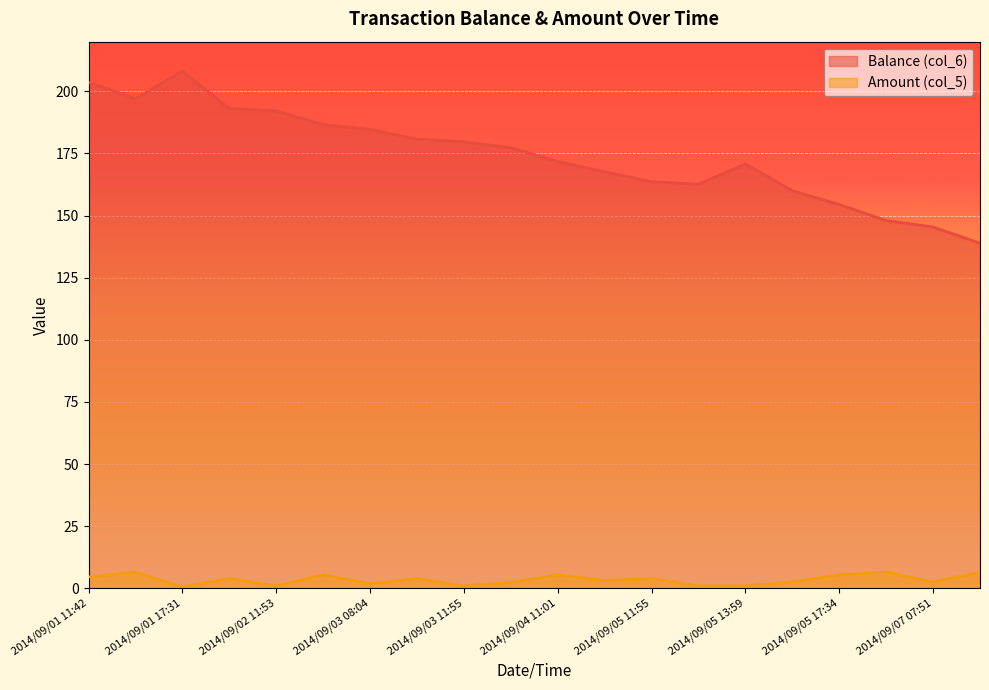

How many distinct data groups are displayed?

2